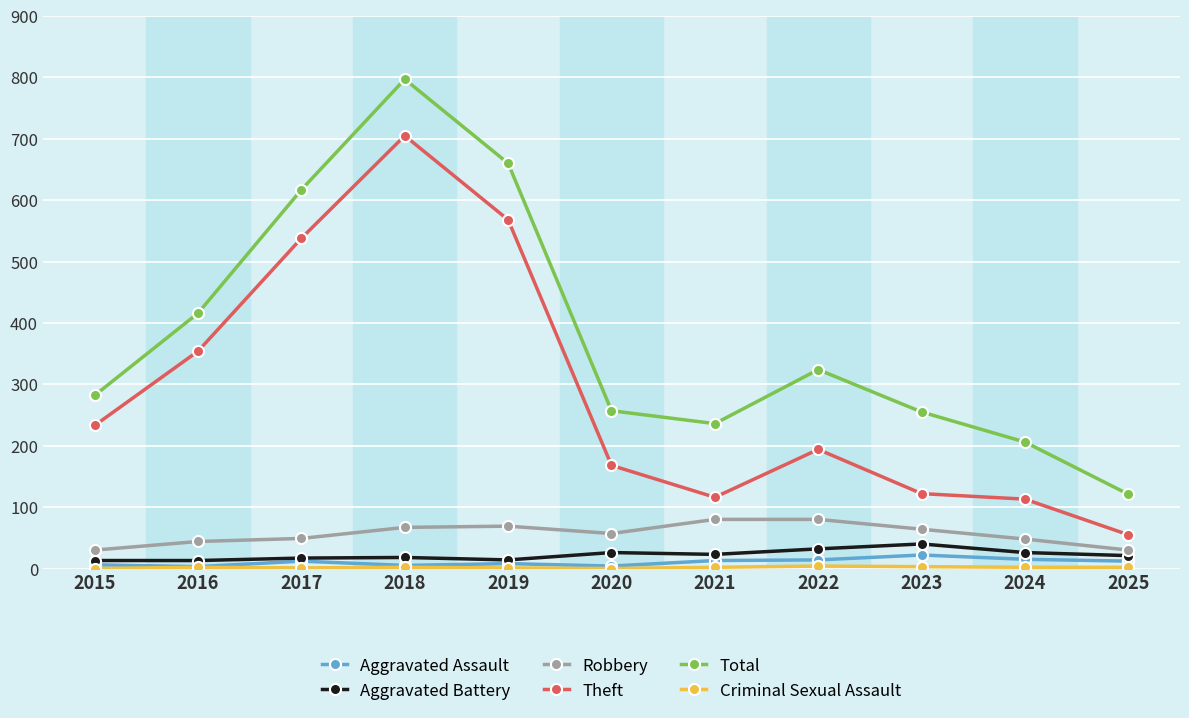

Which category has the highest value in the Total series?

2018